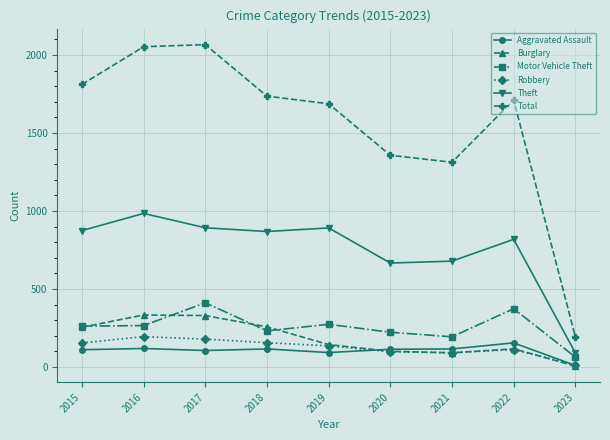

What is the lowest value of the Theft series?

90